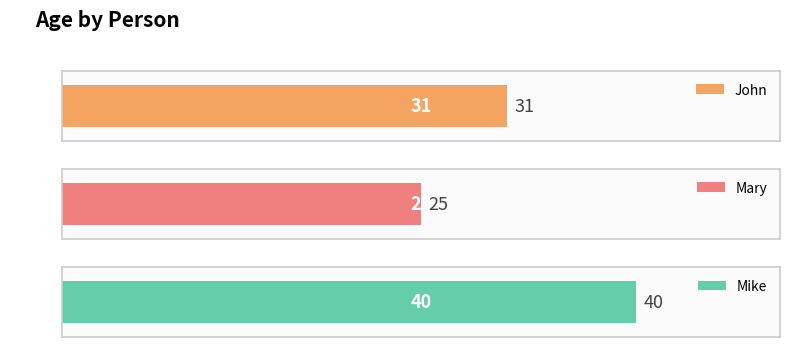

What is the average value?

32